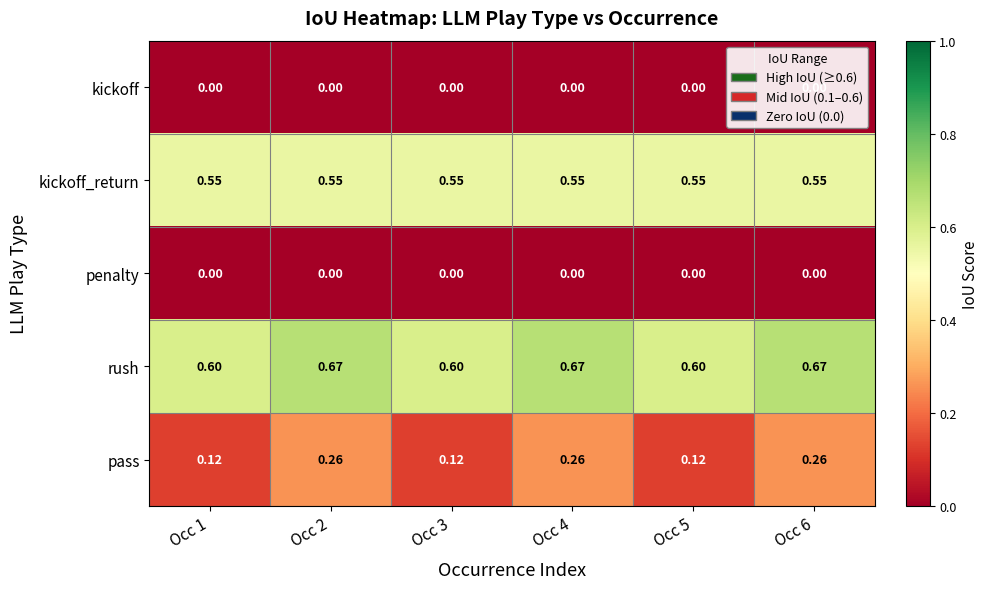

Which series has the largest total across all categories?

rush